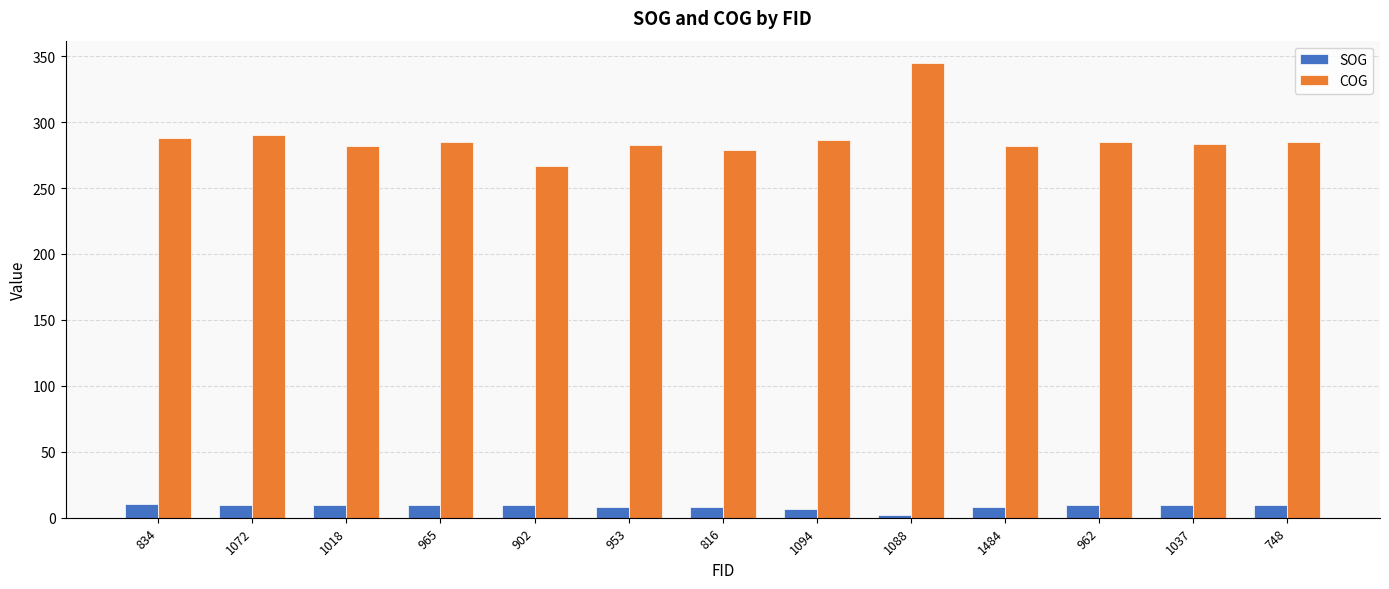

Which series has the largest total across all categories?

COG